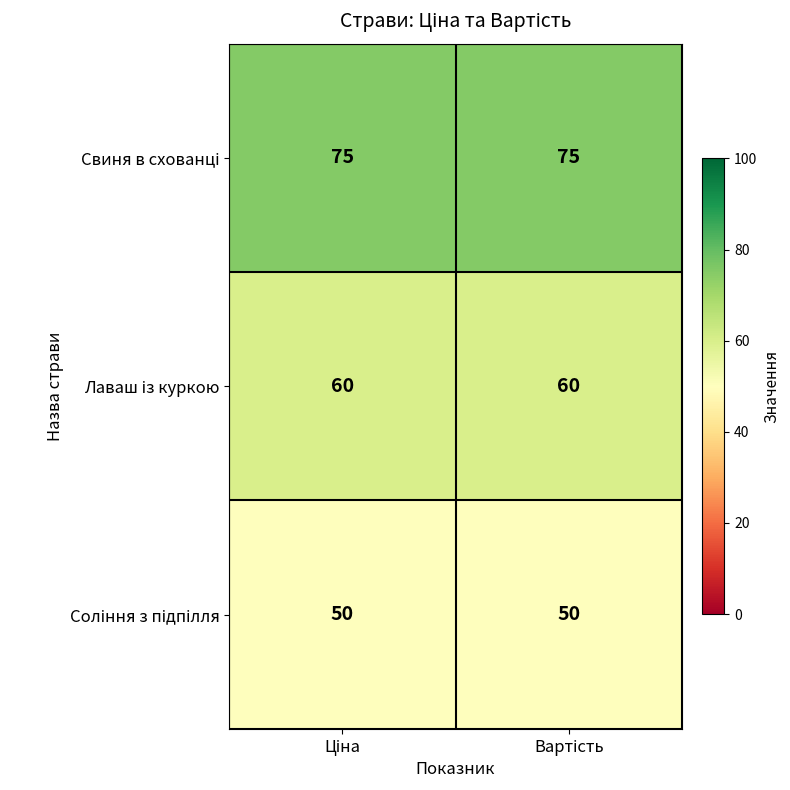

What is the maximum value shown in the chart?

75